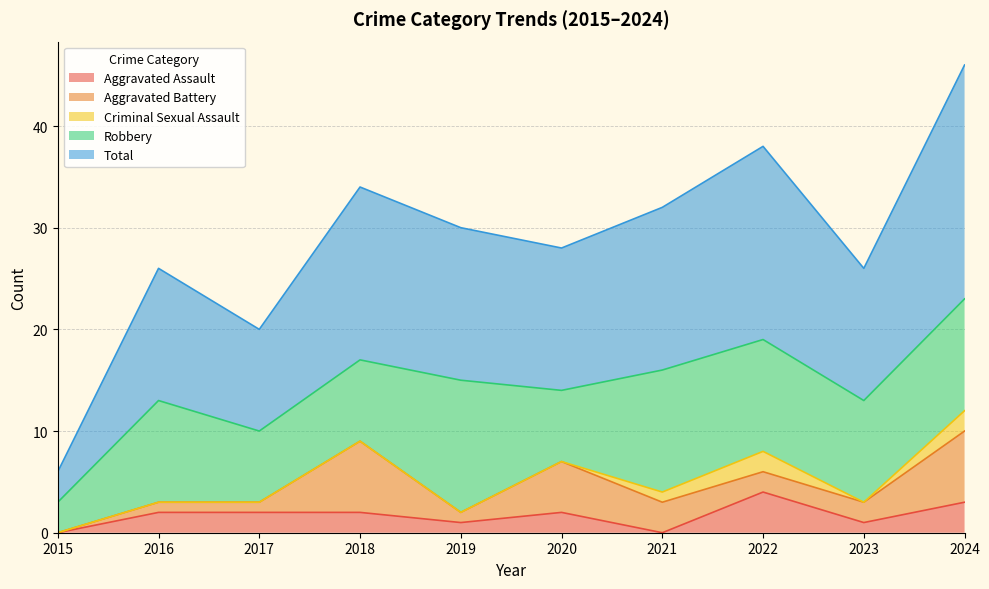

Where is the first local minimum for Aggravated Battery?

2019